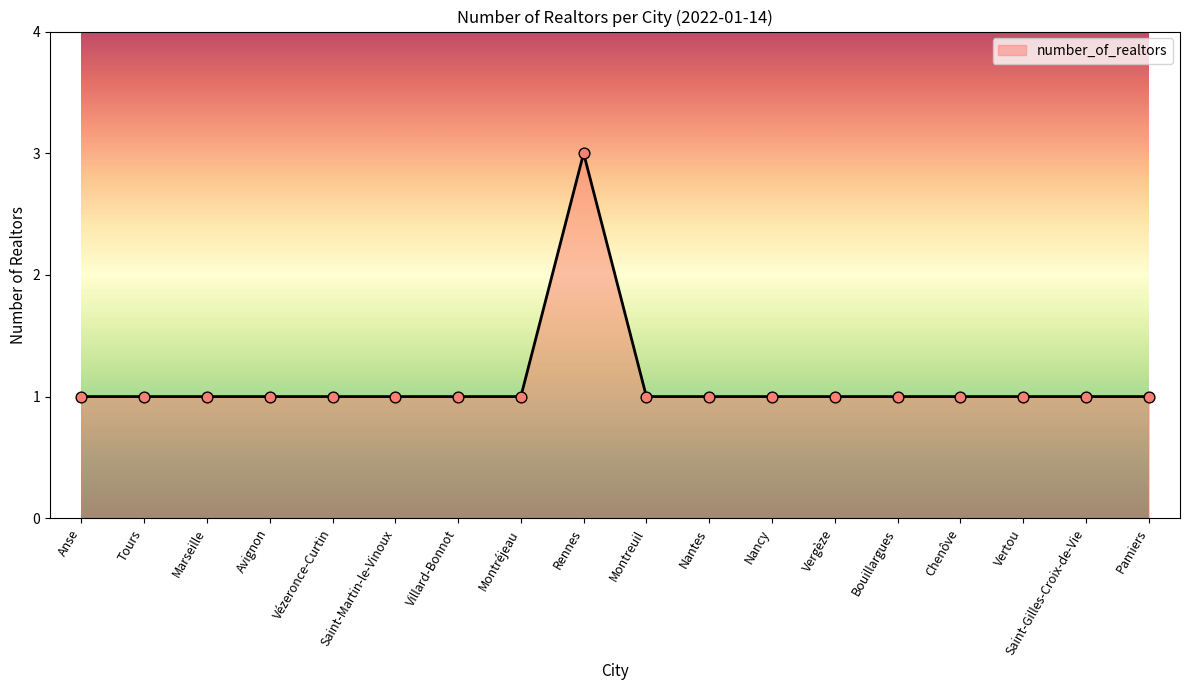

What is the ratio of the value at Chenôve to the value at Villard-Bonnot?

1.0